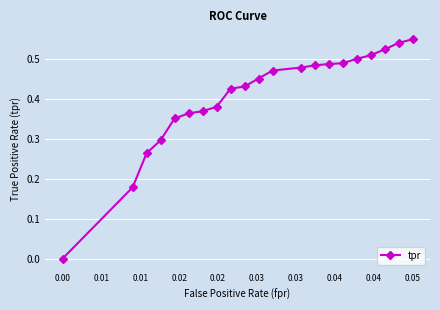

What is the sum of all values?

8.5